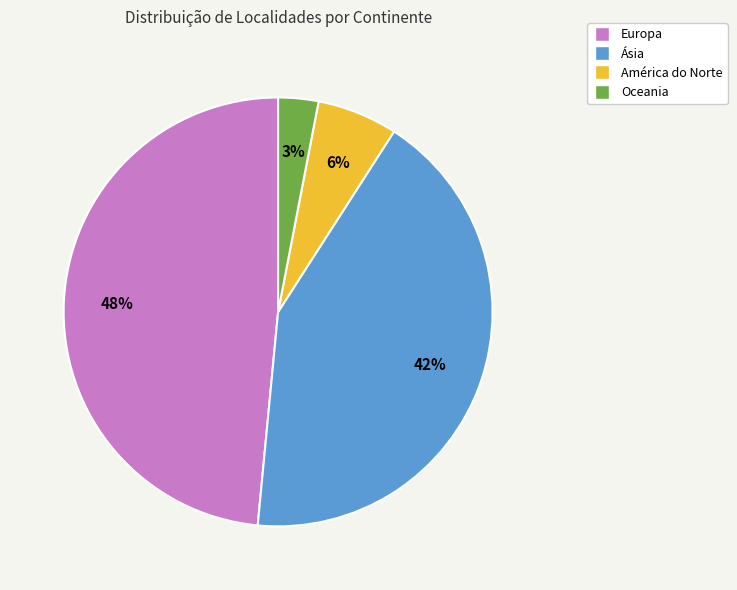

Combined, do Ásia and Oceania account for over 50%?

No